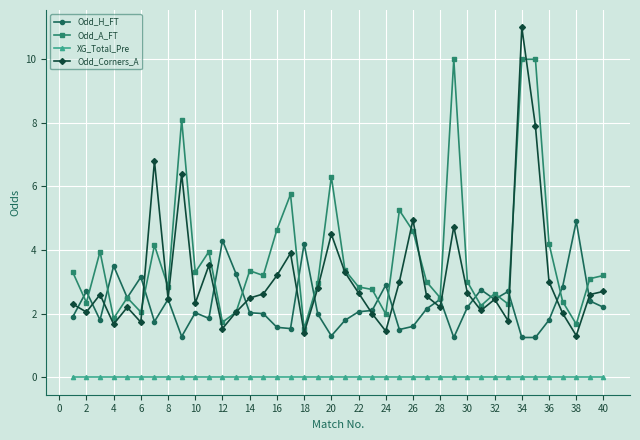

What is the value of the Odd_H_FT point at the 18th from the left?

4.2